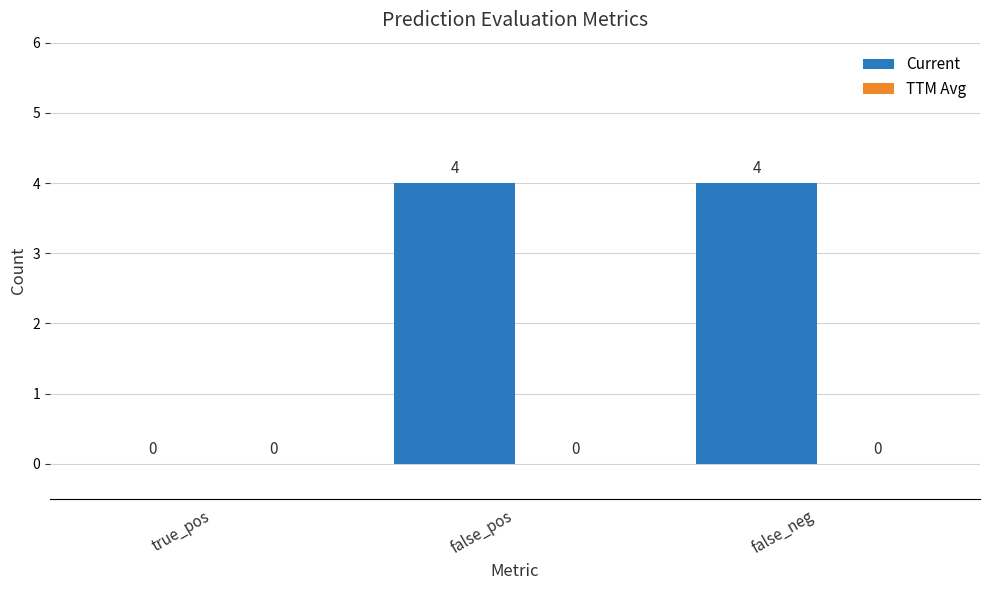

What value does the data have at false_neg?

4